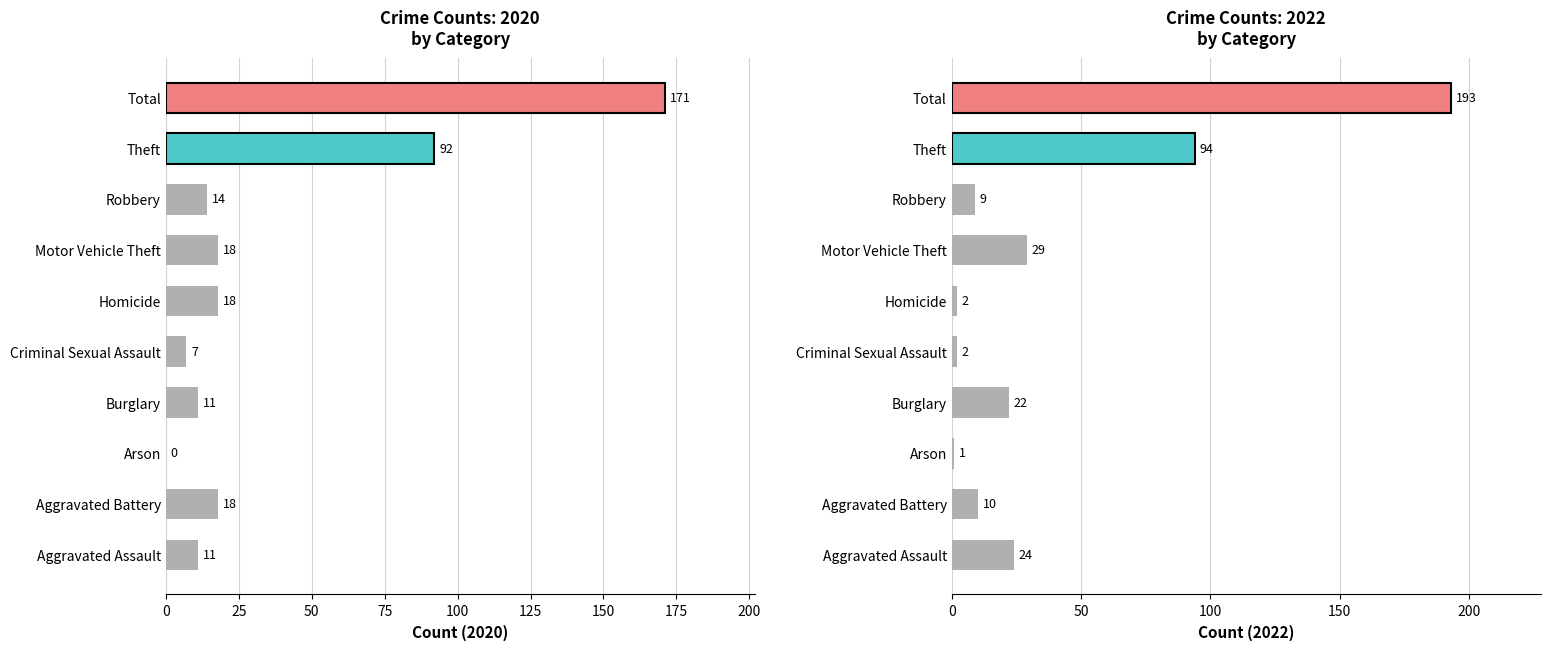

True or false: 2020 has a value of 9 at Robbery.

False